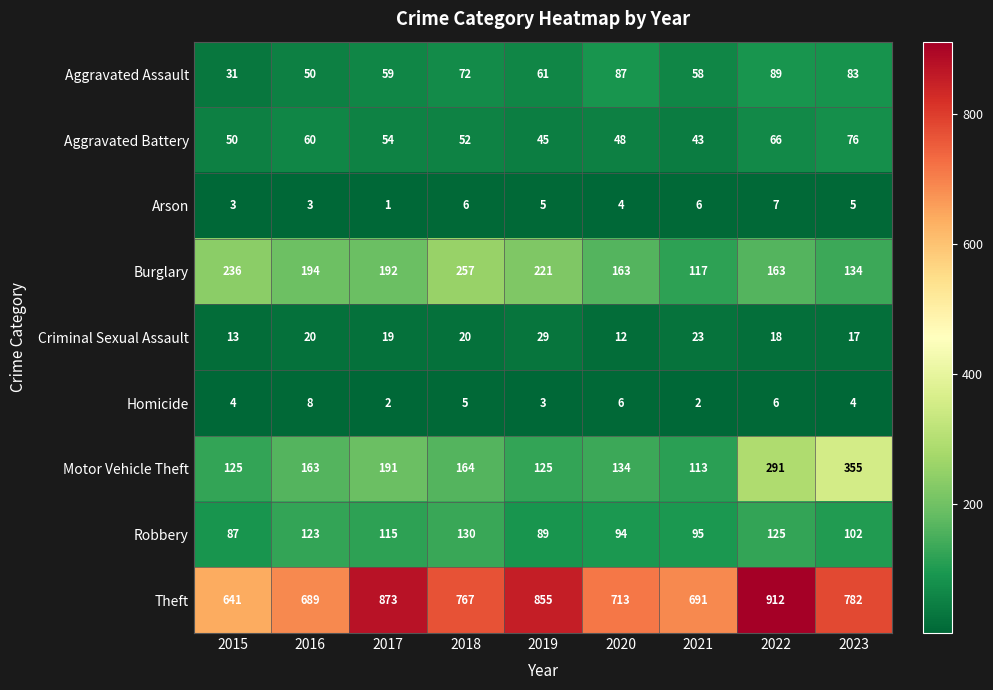

Count the number of data series in this chart.

9